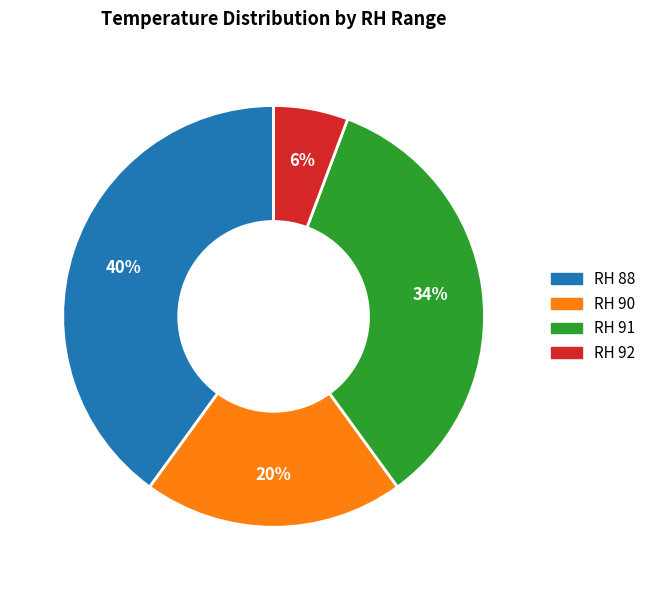

How many segments does this pie chart have?

4